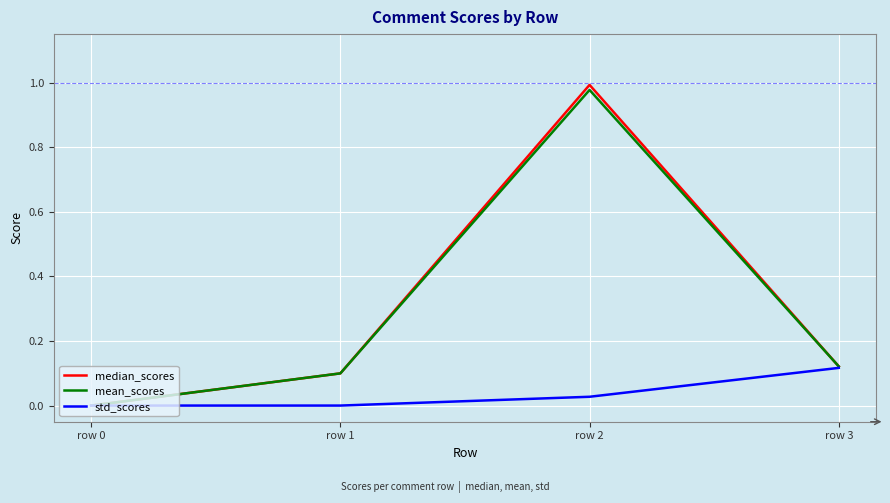

How many lines are shown in the chart?

3